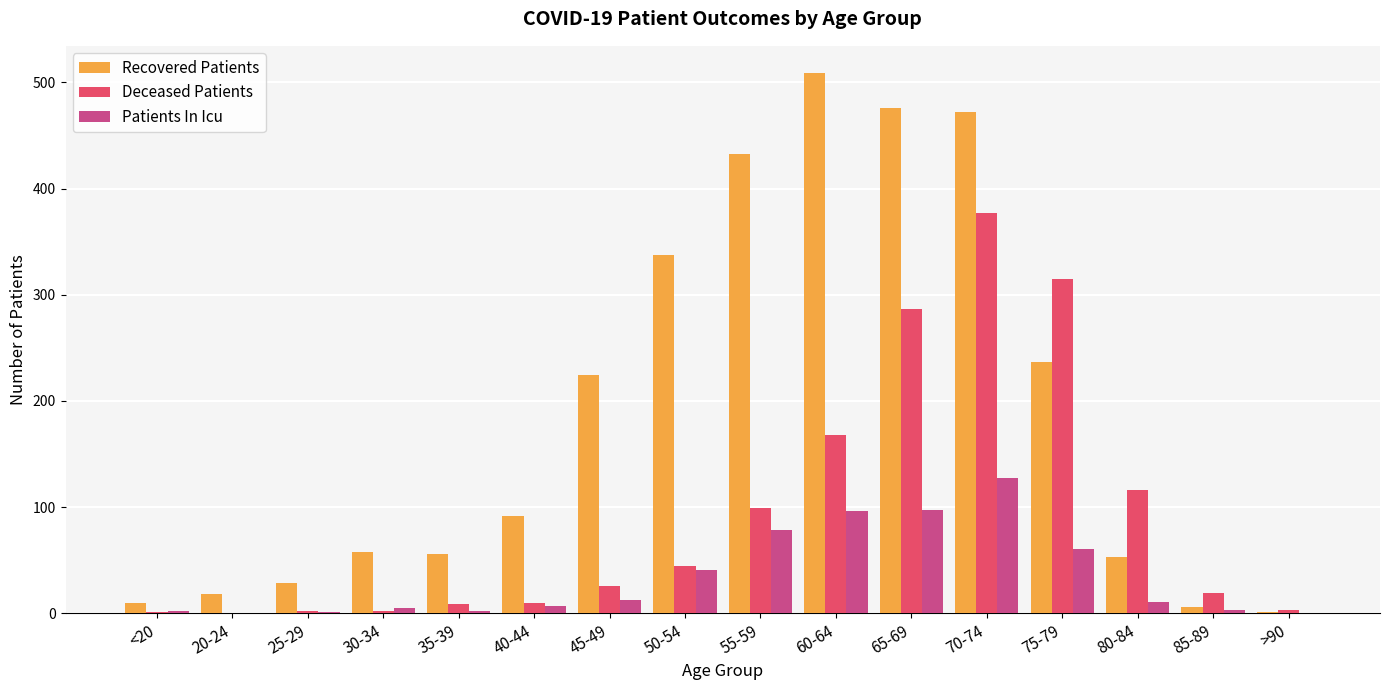

Which series has the widest spread of values?

Recovered Patients